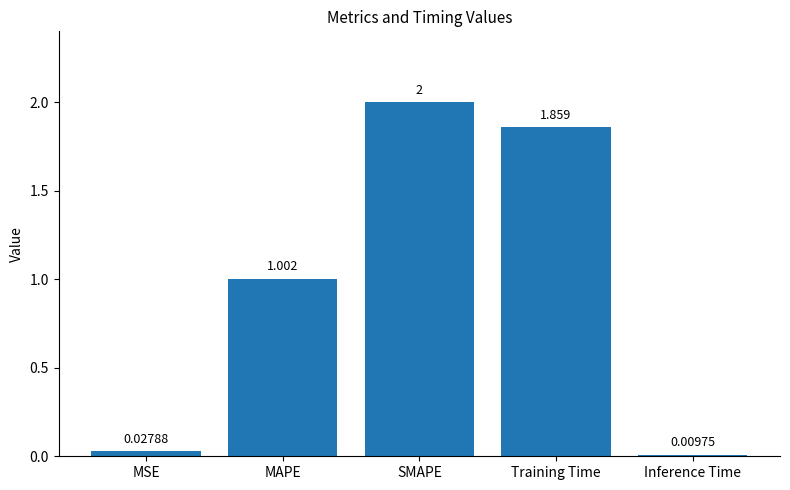

Is it true that the value at SMAPE is 2.0?

True